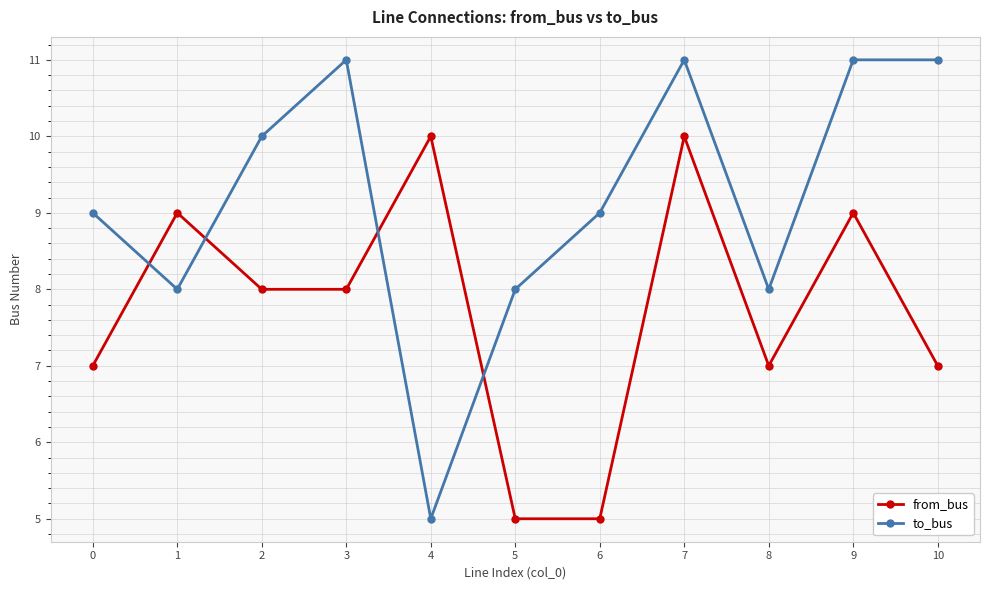

Is it true that to_bus equals 10 at 2?

True